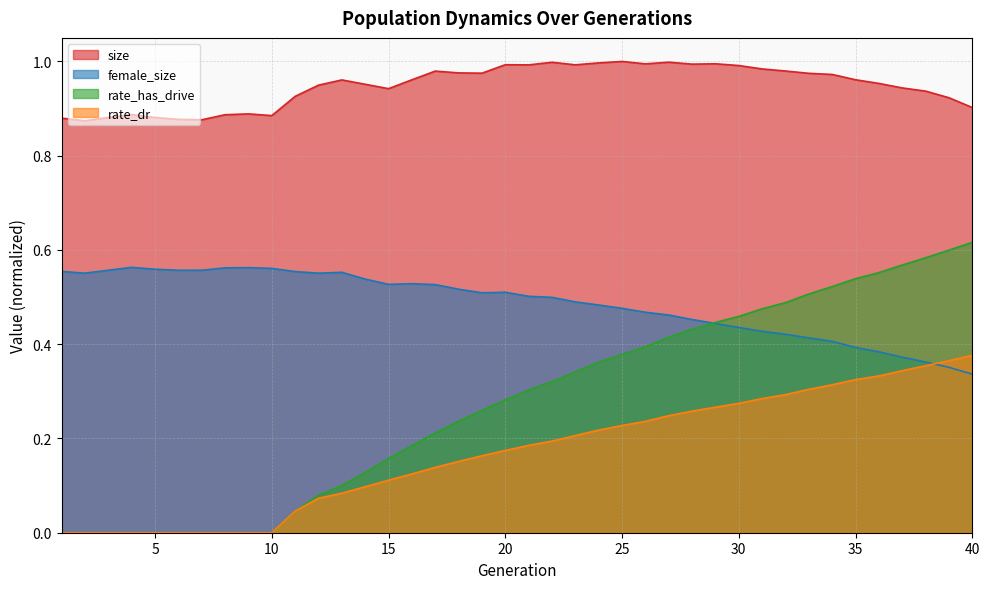

Which category has the highest value in the rate_dr series?

40